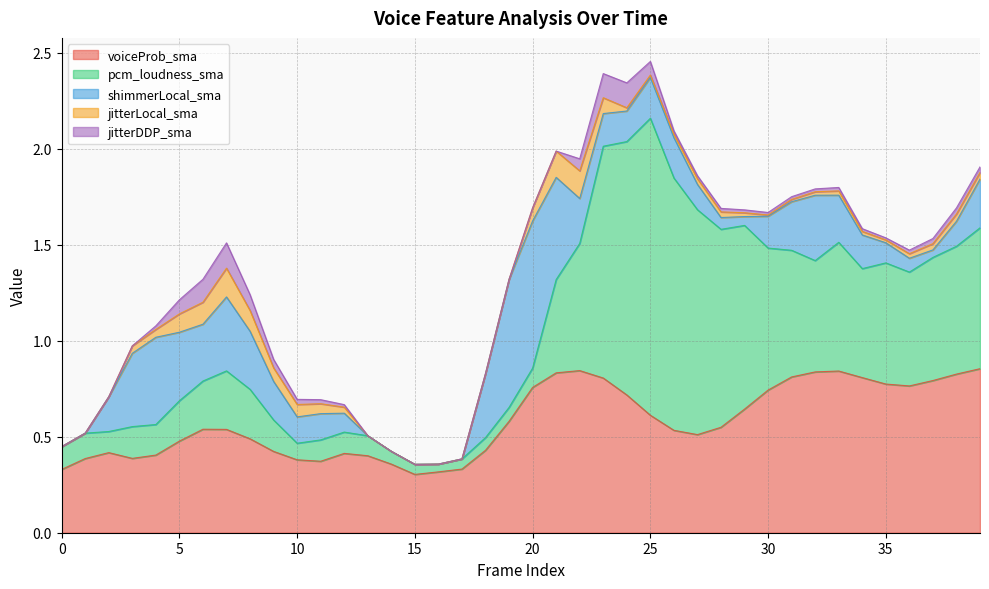

What are all the series names shown in the legend?

voiceProb_sma, pcm_loudness_sma, shimmerLocal_sma, jitterLocal_sma, jitterDDP_sma